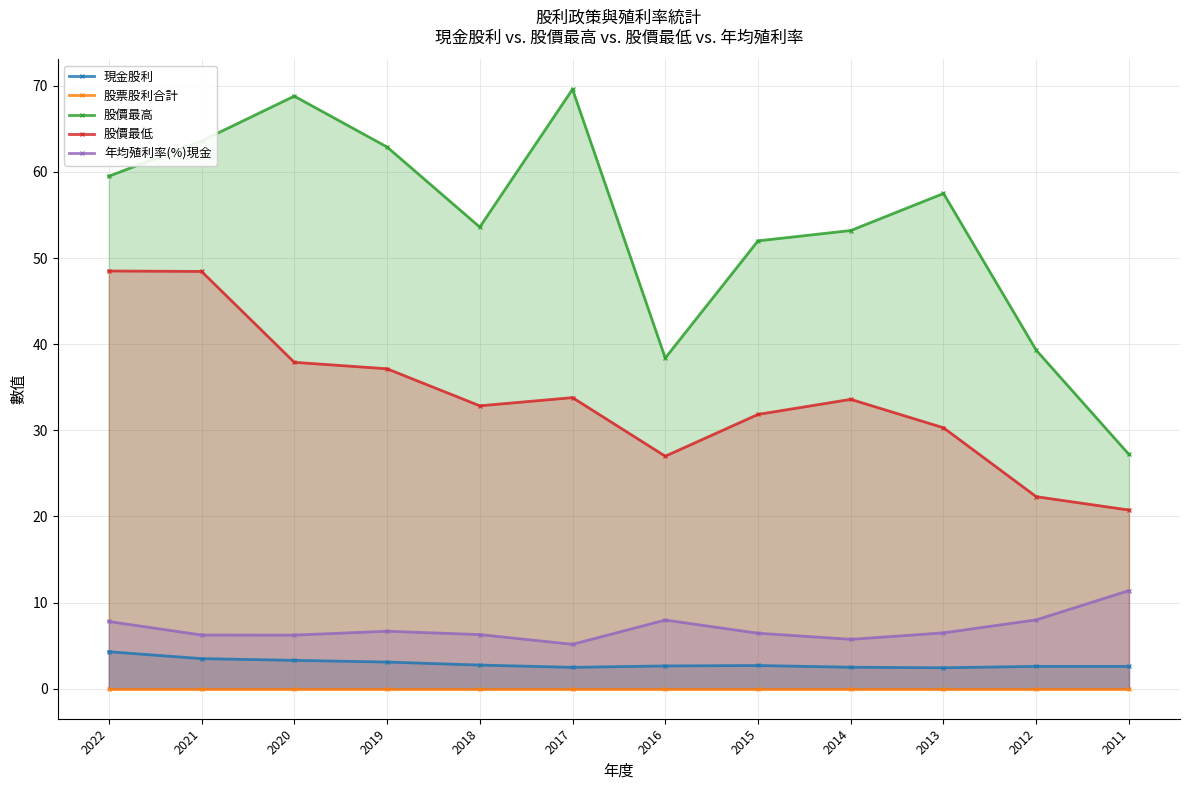

Which category has the lowest value in the 股價最高 series?

2011